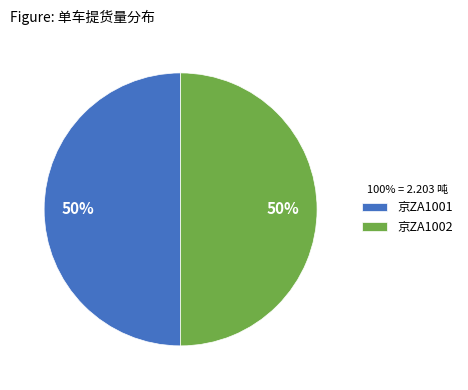

To the nearest percent, what portion does 京ZA1002 represent?

50%